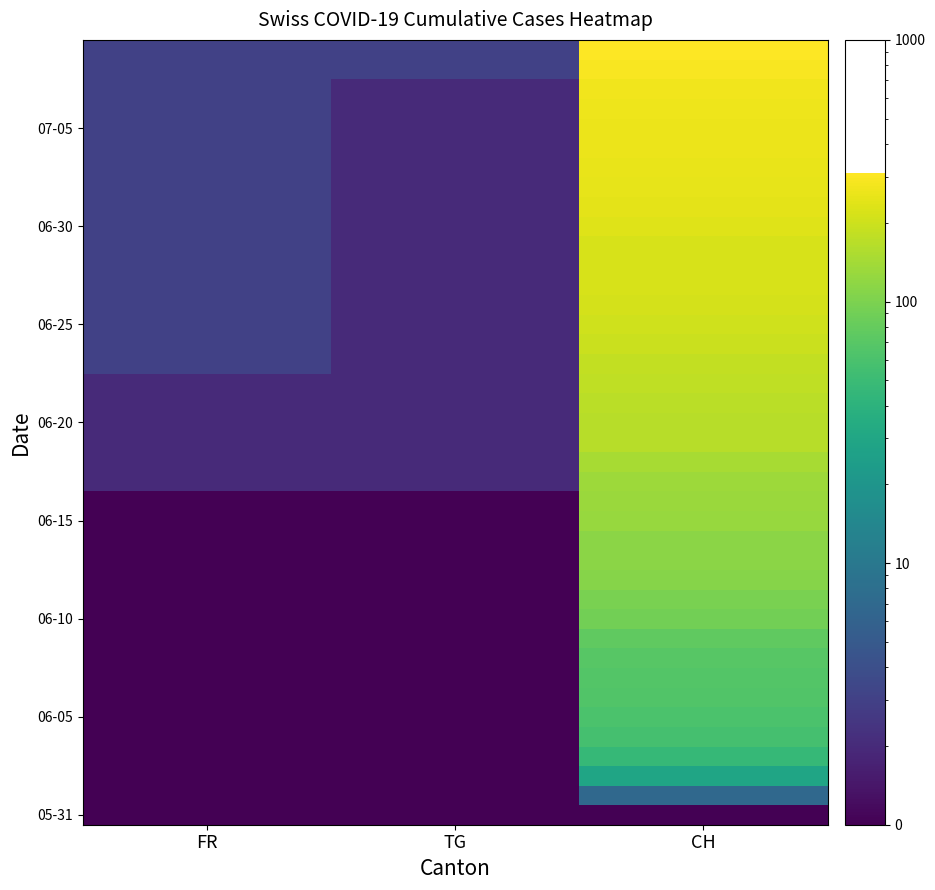

What is the greatest value displayed?

309